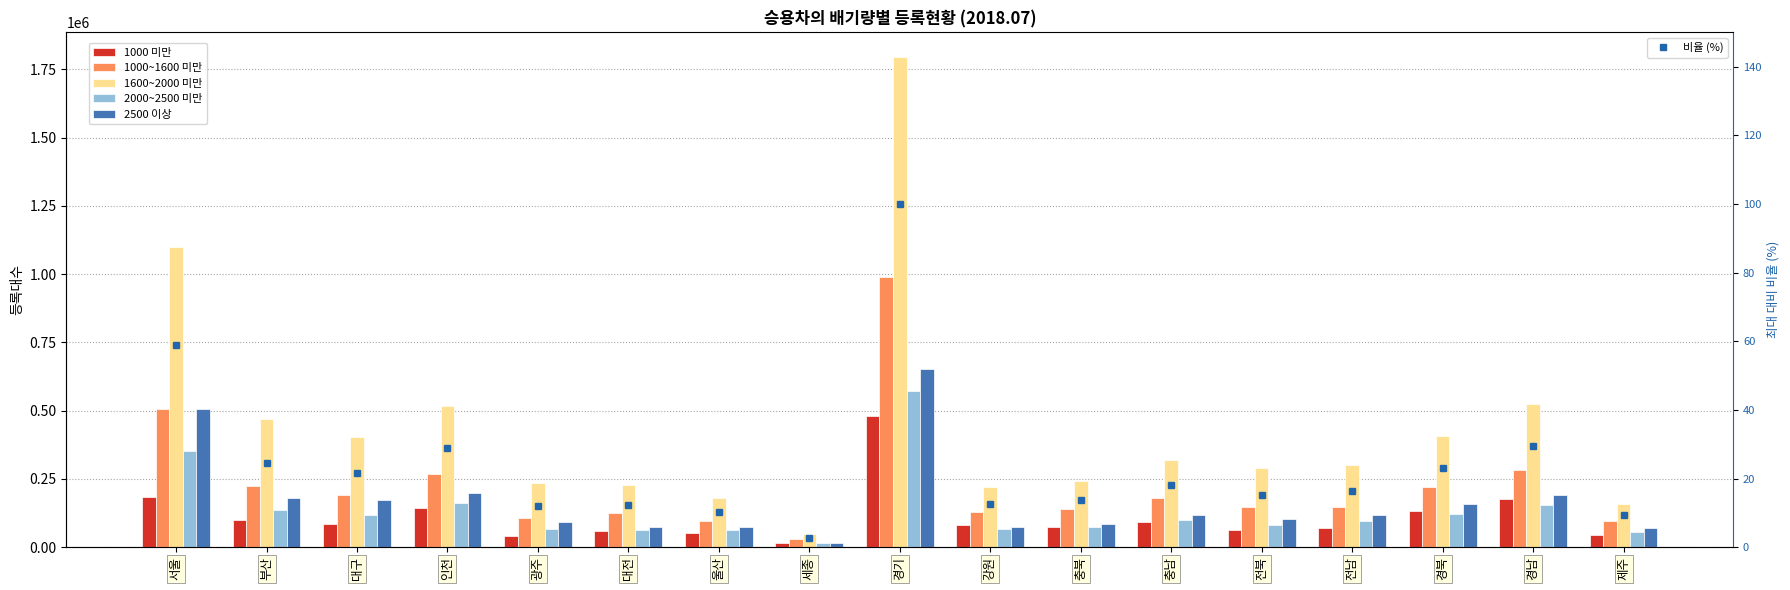

Where is 2000~2500 미만 nearest to the value 293478?

서울